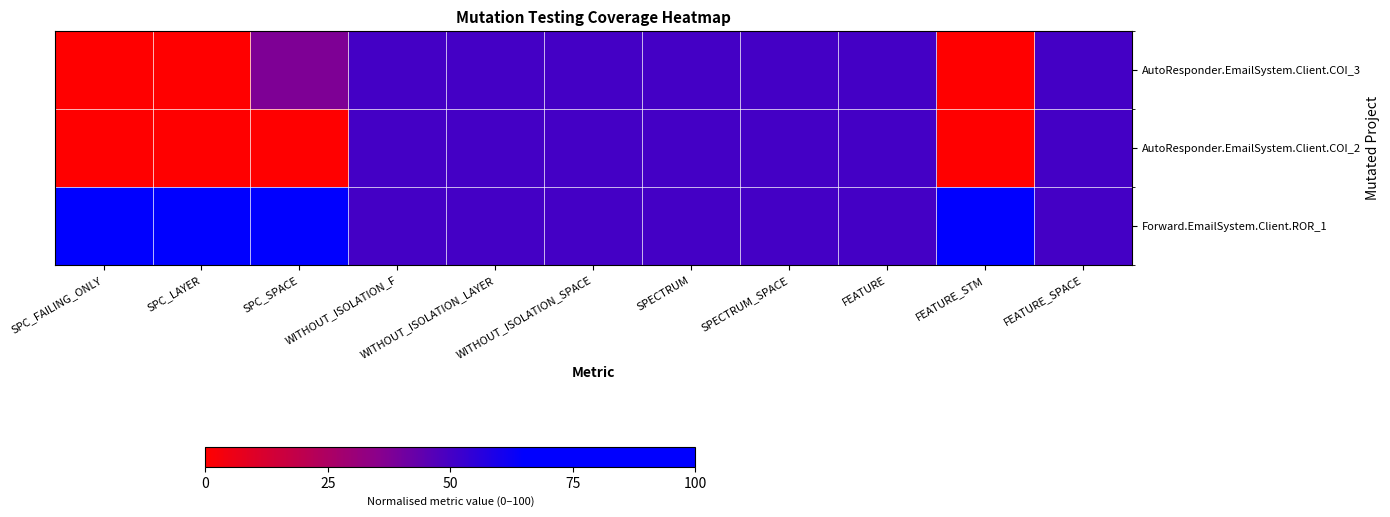

What is the difference between the highest and lowest values at SPC_FAILING_ONLY?

100.0